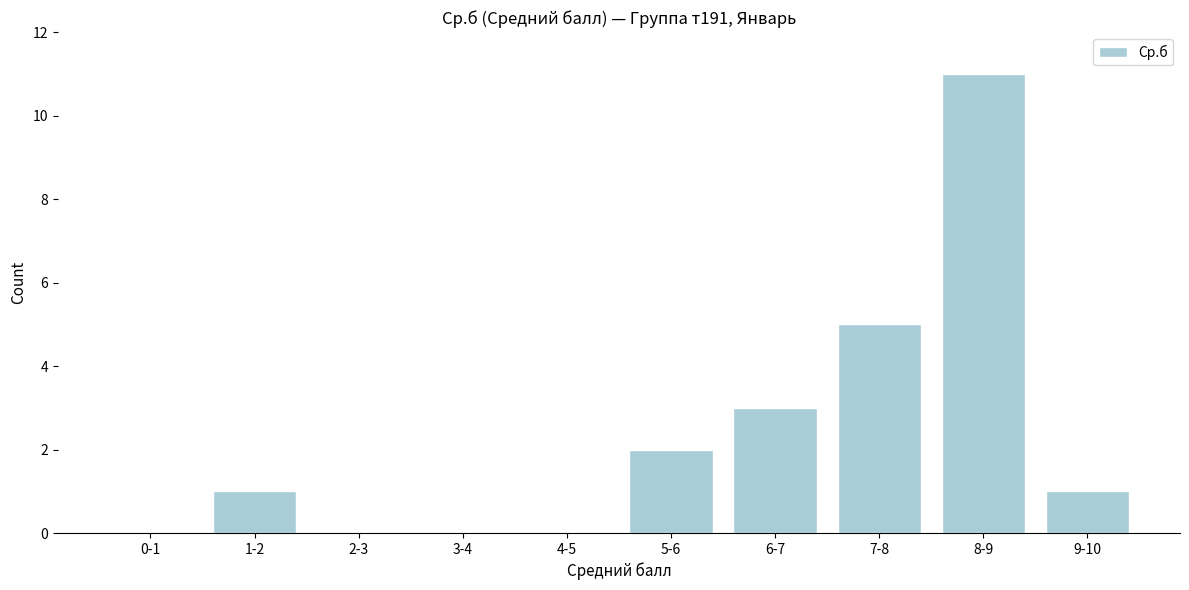

Reading right to left, list all the values displayed in this chart.

9-10=1	8-9=11	7-8=5	6-7=3	5-6=2	4-5=0	3-4=0	2-3=0	1-2=1	0-1=0